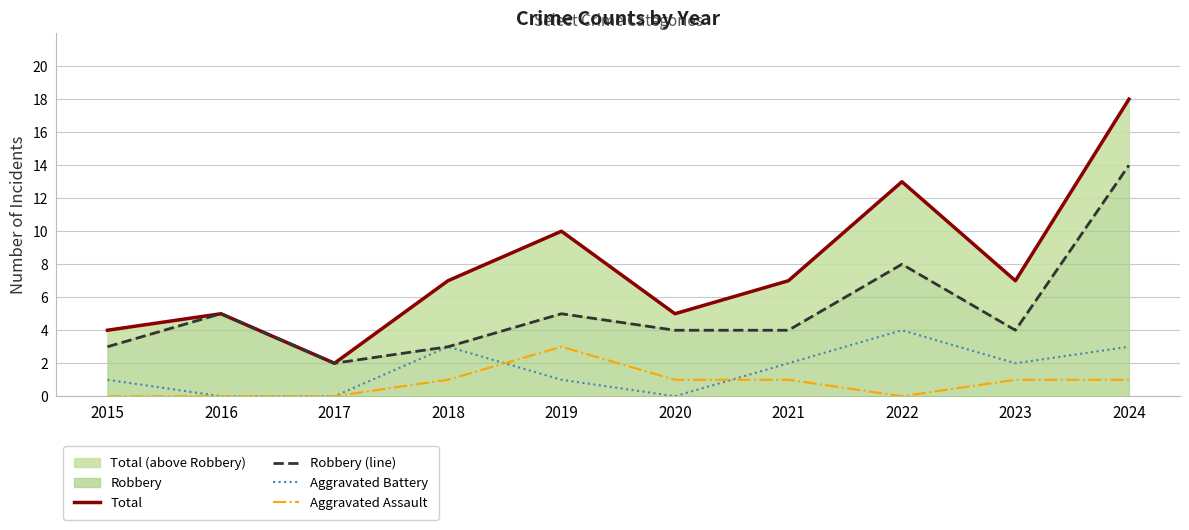

True or false: Total and Aggravated Battery intersect in this chart.

False